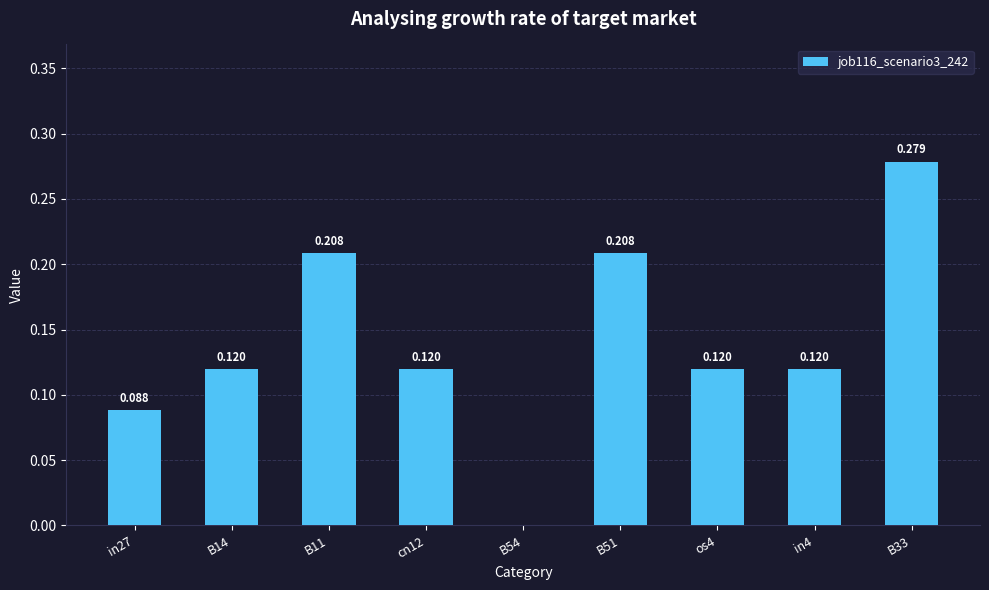

How many series are shown in this chart?

1